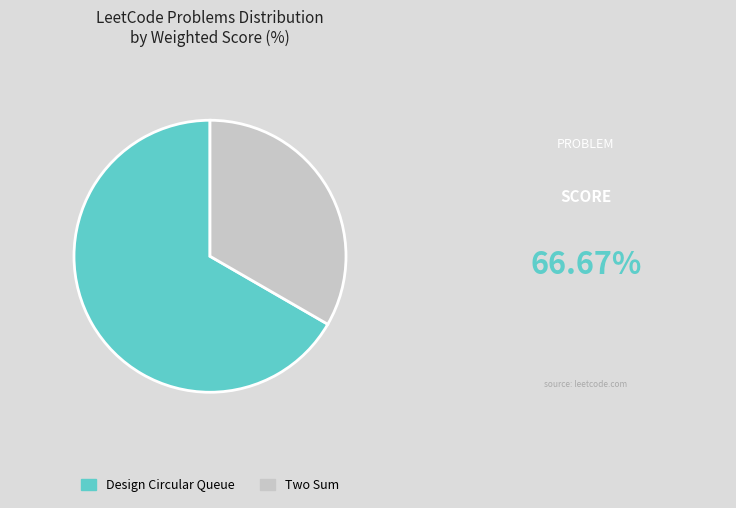

Combined, do Two Sum and Design Circular Queue account for over 50%?

Yes